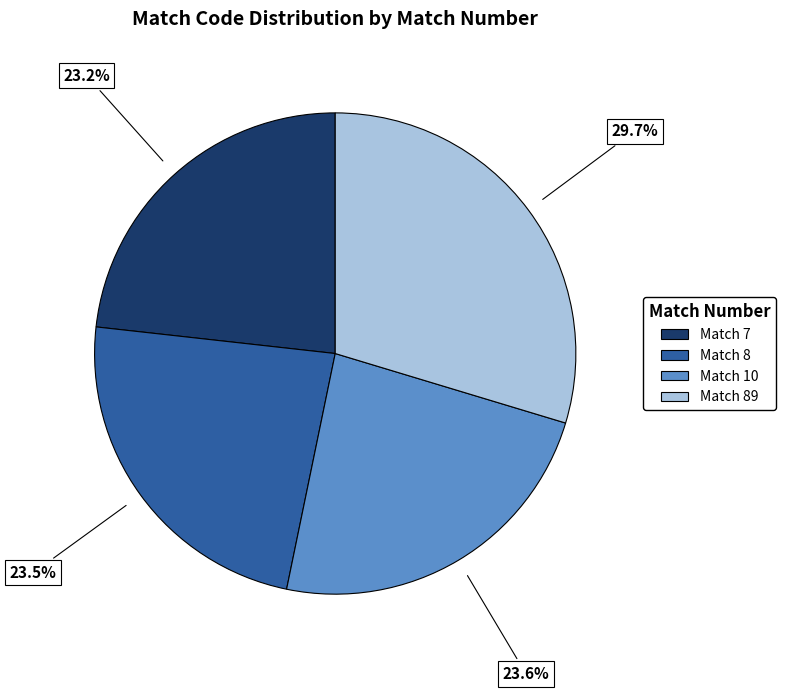

Count the number of slices in the pie.

4